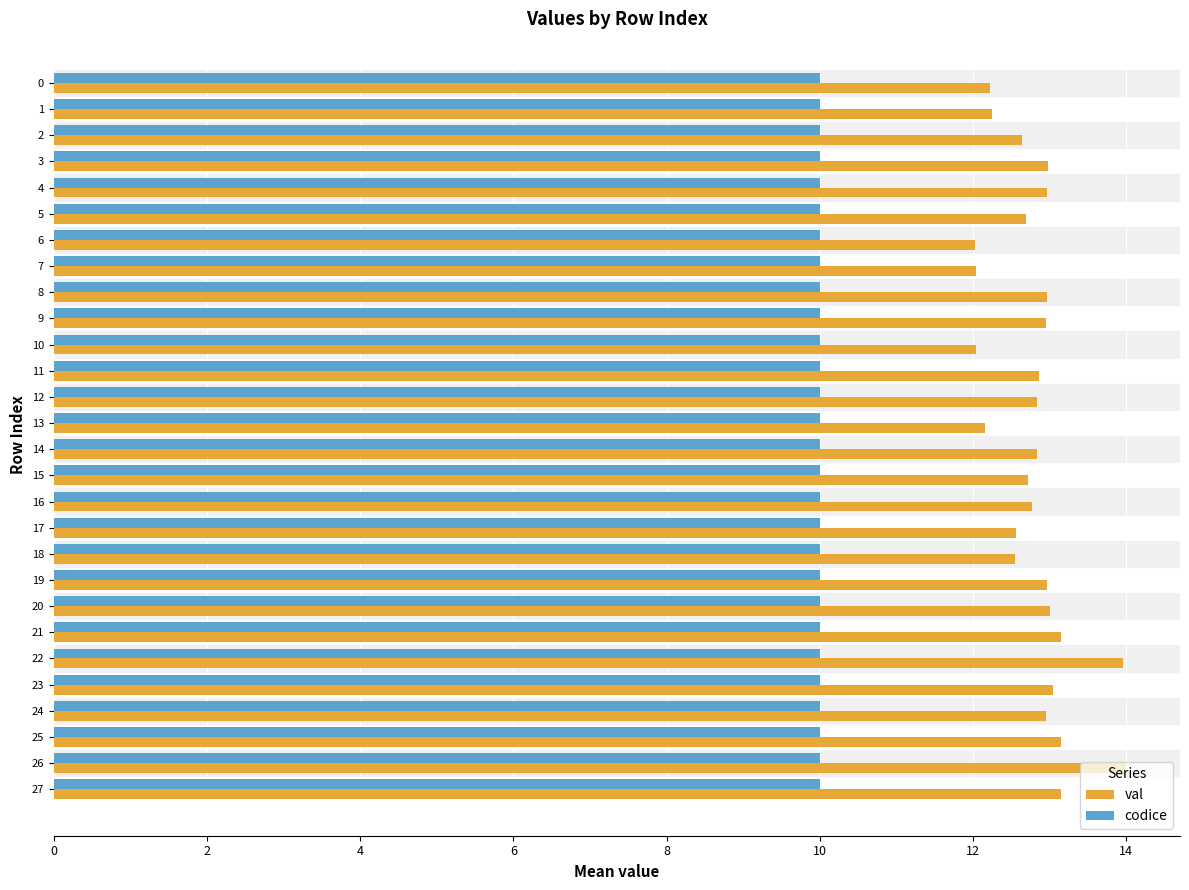

What is the difference between the highest and lowest values at 18?

2.5